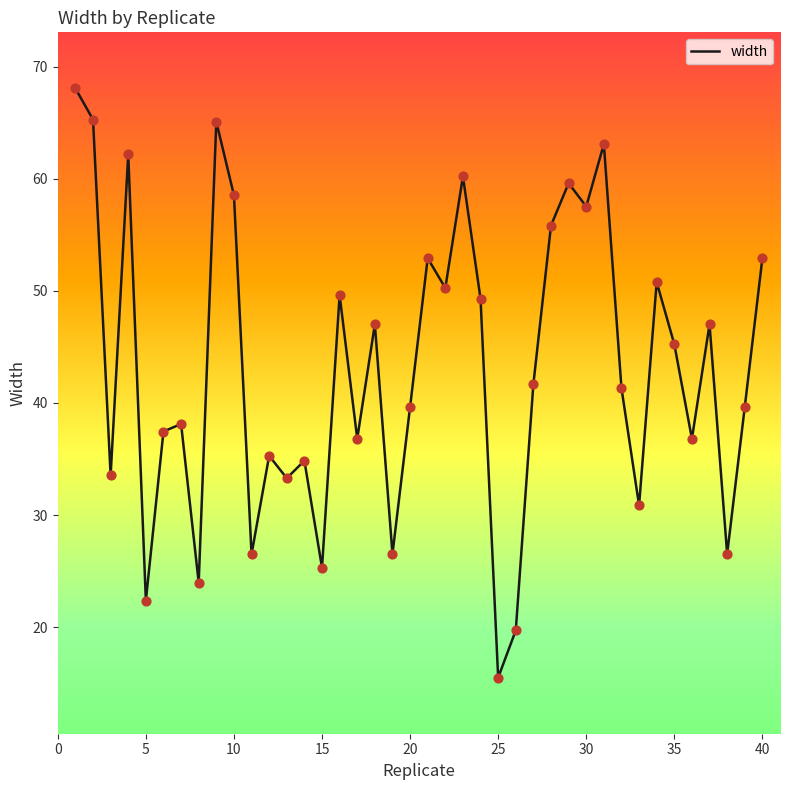

What is the difference between the maximum and minimum values?

52.5